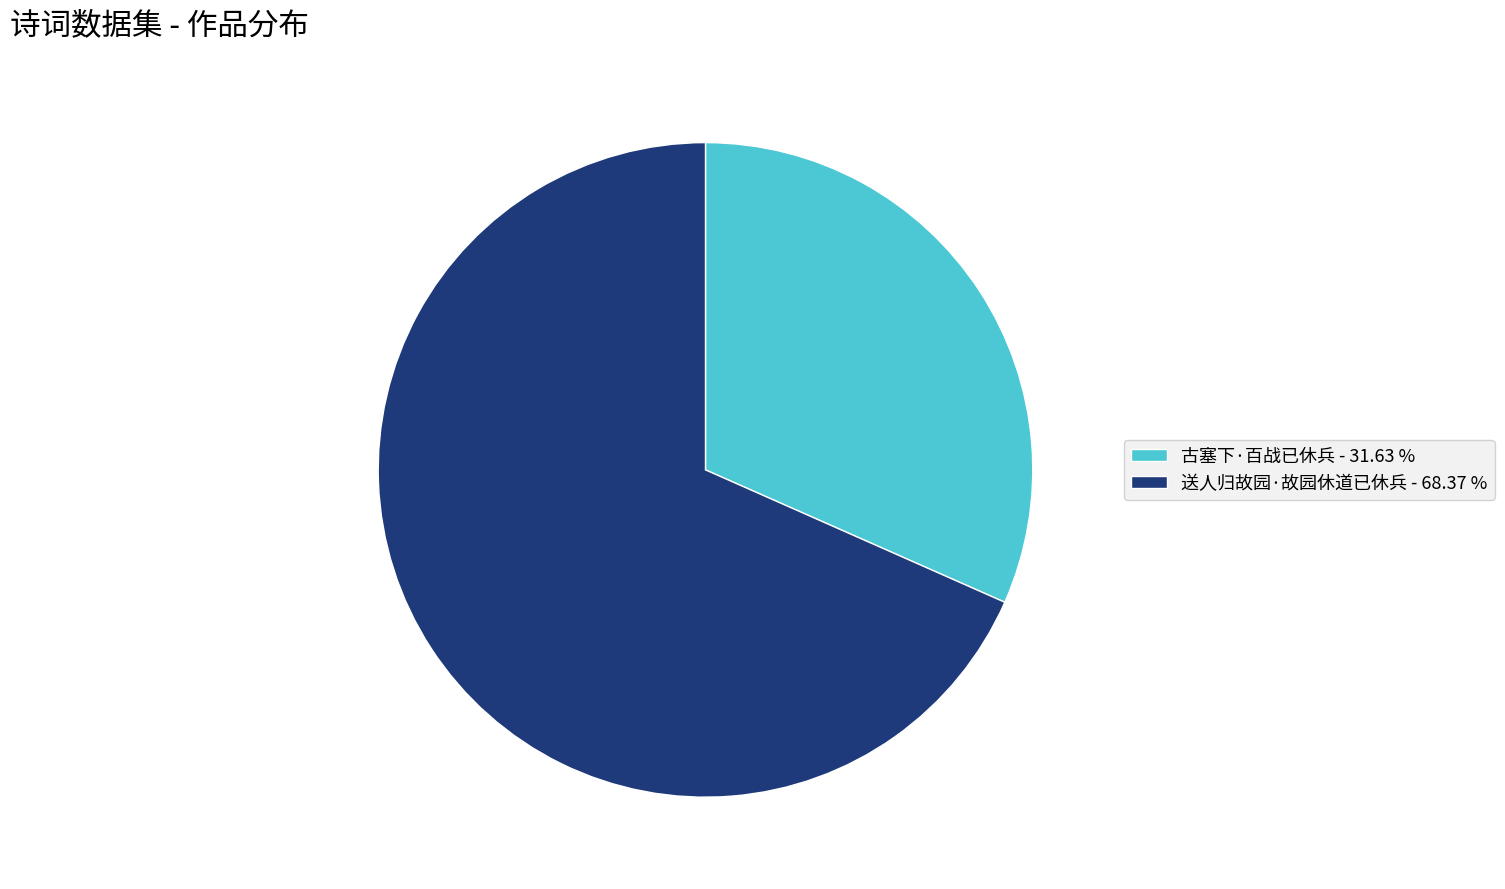

Count the number of slices in the pie.

2